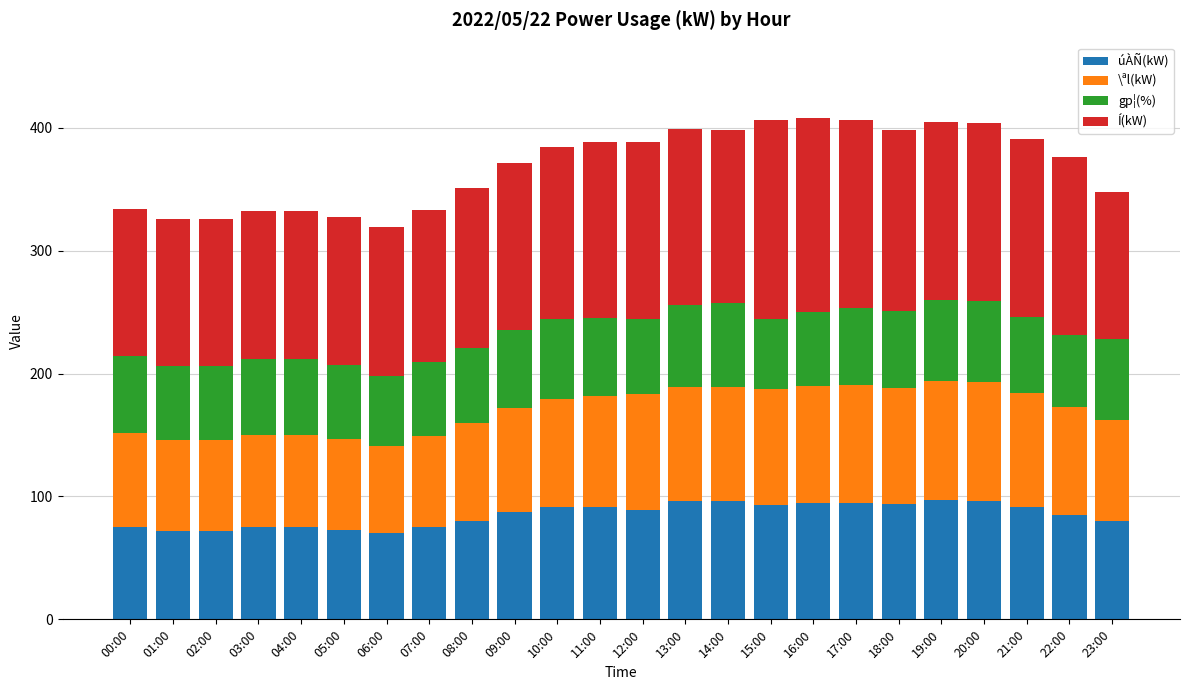

What is the total value across all series at 14:00?

398